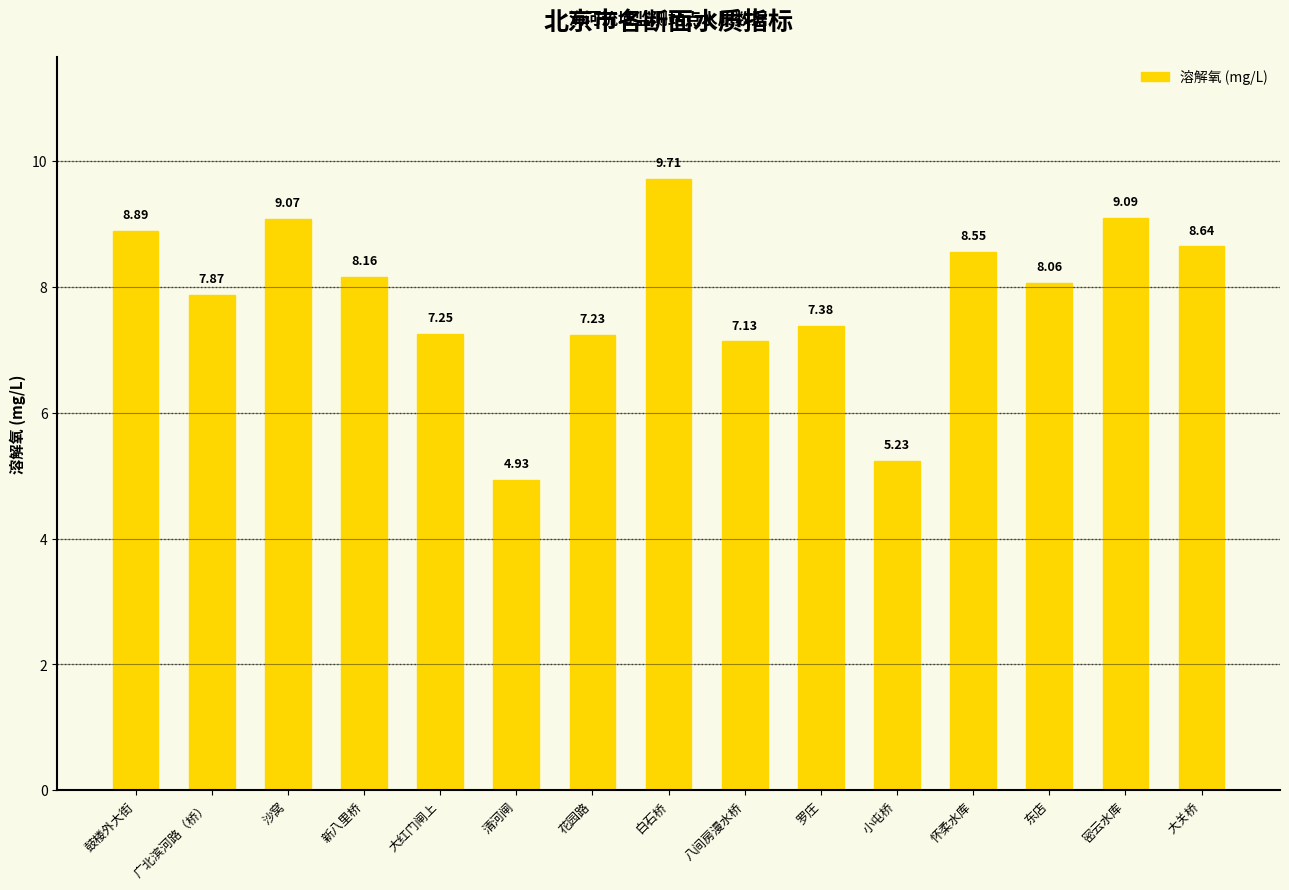

What is the difference between the maximum and minimum values?

4.8